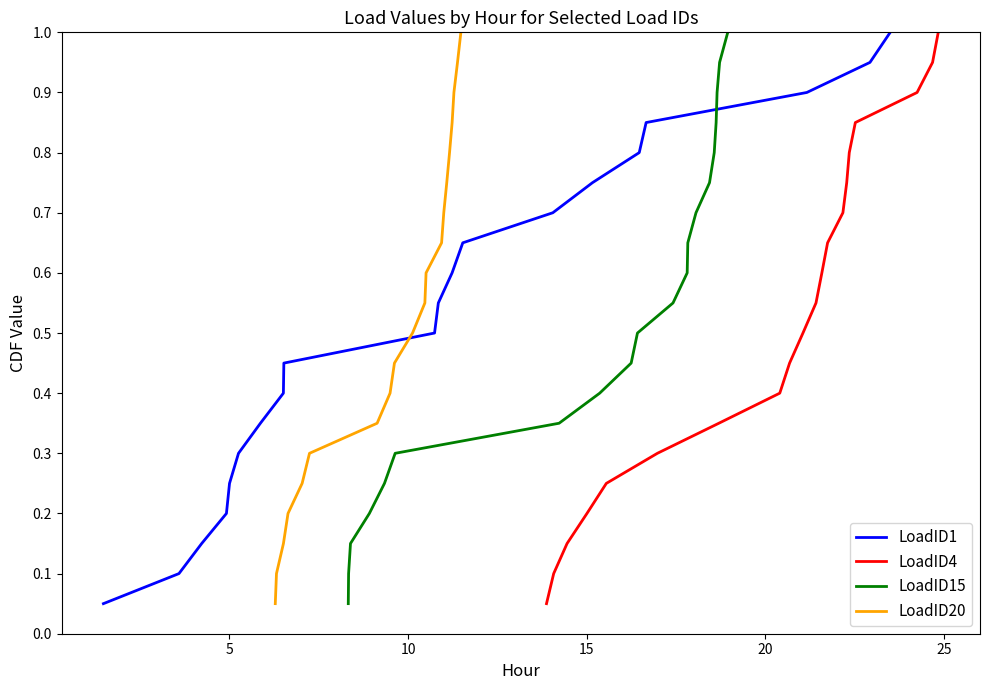

Reading left to right, what are all the values shown in this chart?

LoadID1: 0.1	0.1	0.1	0.2	0.2	0.3	0.3	0.4	0.5	0.5	0.6	0.6	0.7	0.7	0.8	0.8	0.8	0.9	0.9	1.0
LoadID4: 0.1	0.1	0.1	0.2	0.2	0.3	0.3	0.4	0.5	0.5	0.6	0.6	0.7	0.7	0.8	0.8	0.8	0.9	0.9	1.0
LoadID15: 0.1	0.1	0.1	0.2	0.2	0.3	0.3	0.4	0.5	0.5	0.6	0.6	0.7	0.7	0.8	0.8	0.8	0.9	0.9	1.0
LoadID20: 0.1	0.1	0.1	0.2	0.2	0.3	0.3	0.4	0.5	0.5	0.6	0.6	0.7	0.7	0.8	0.8	0.8	0.9	0.9	1.0